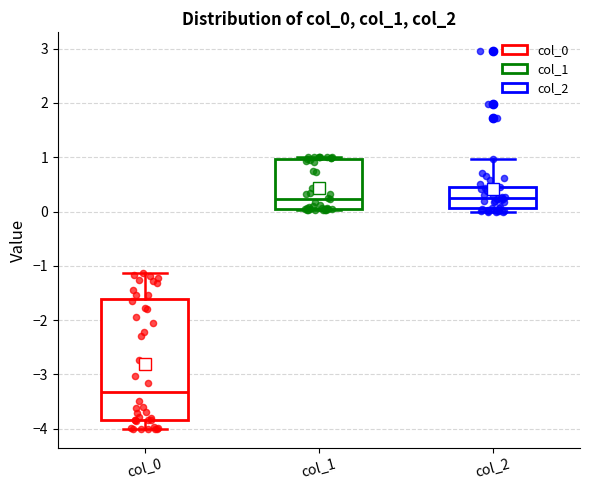

Which box has the lowest median line?

col_0